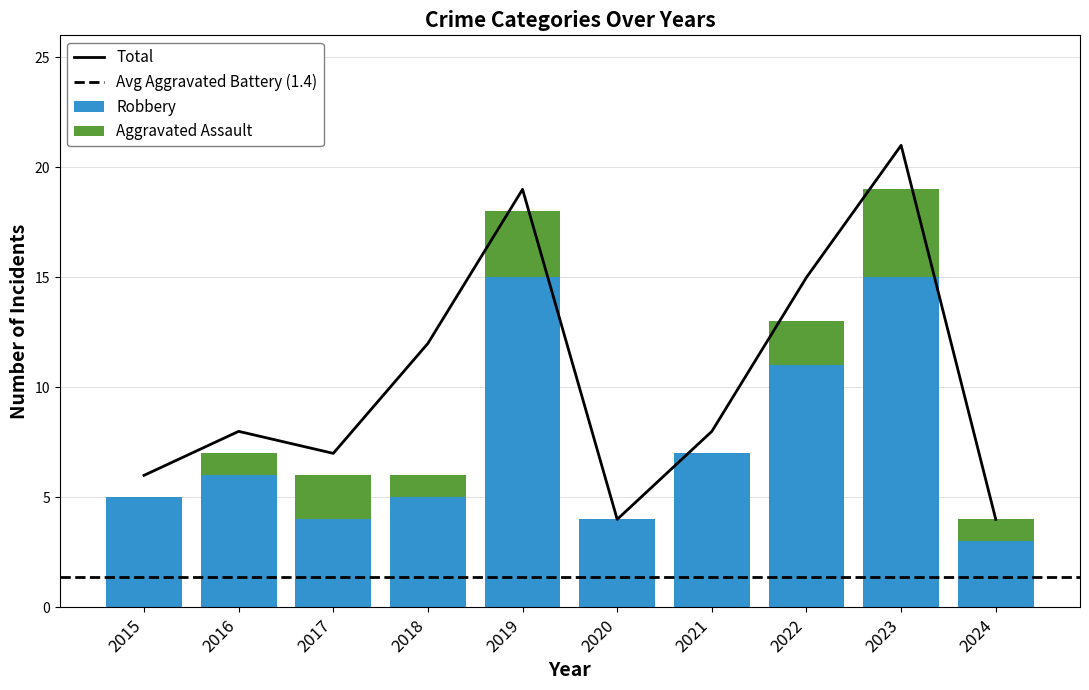

Reading left to right, extract all data points from this chart.

Aggravated Assault: 0	1	2	1	3	0	0	2	4	1
Robbery: 5	6	4	5	15	4	7	11	15	3
Total: 6	8	7	12	19	4	8	15	21	4